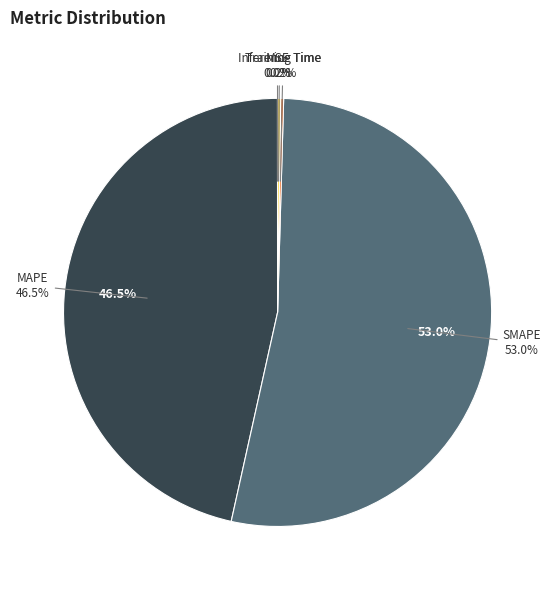

Which category has the smallest portion of the pie?

MSE